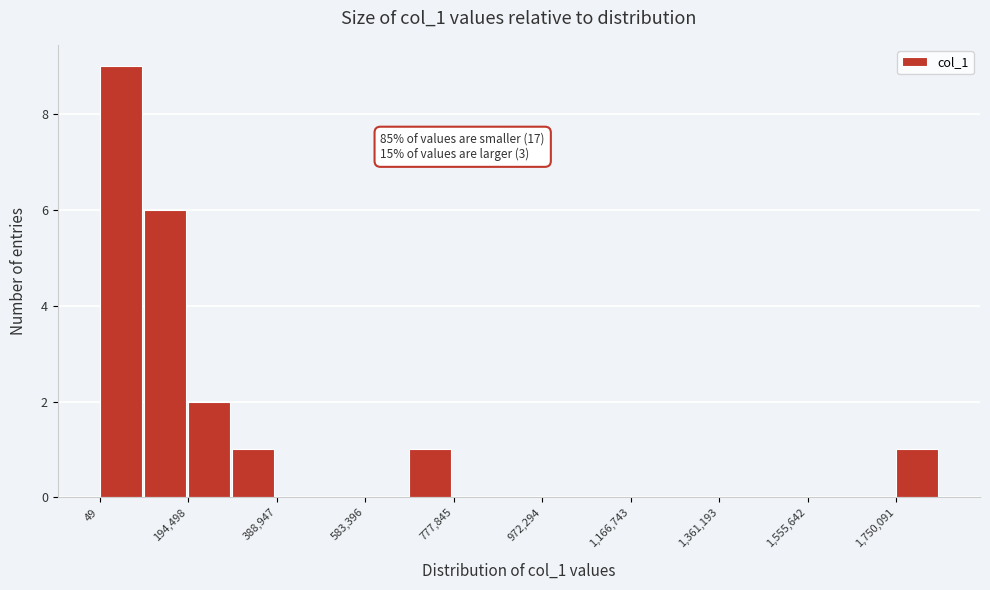

Over which range of the x-axis is the bar tallest?

0 to 100000